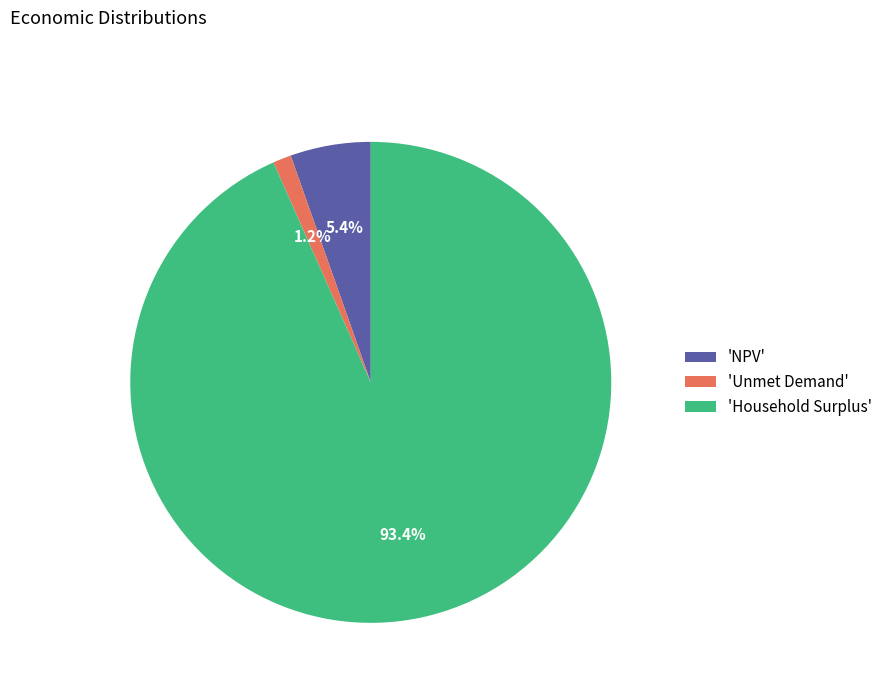

Which category has the smallest portion of the pie?

'Unmet Demand'